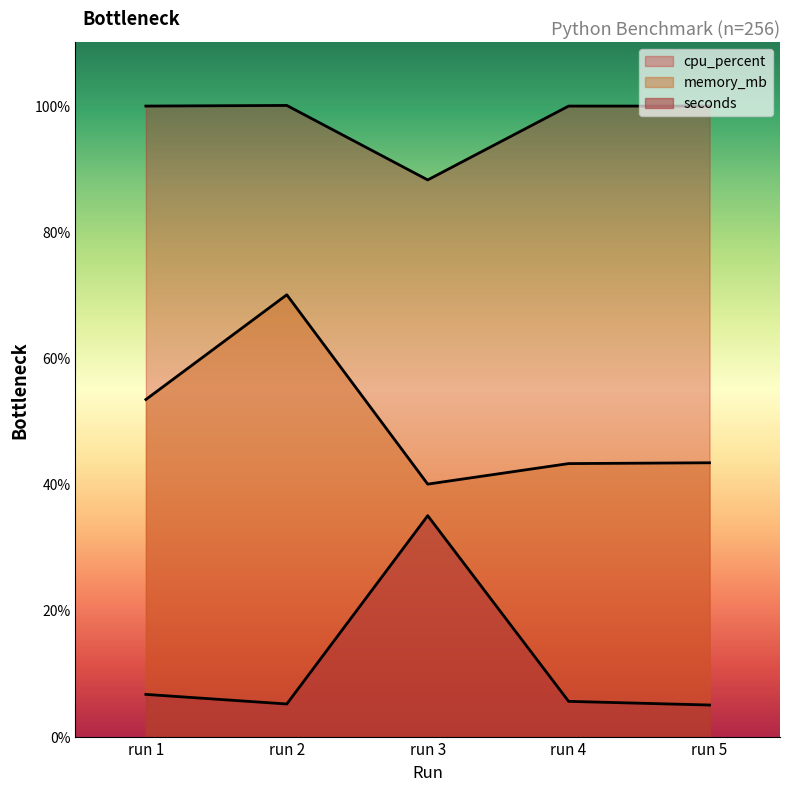

The value of memory_mb at run 5 is 63.2. True or false?

False